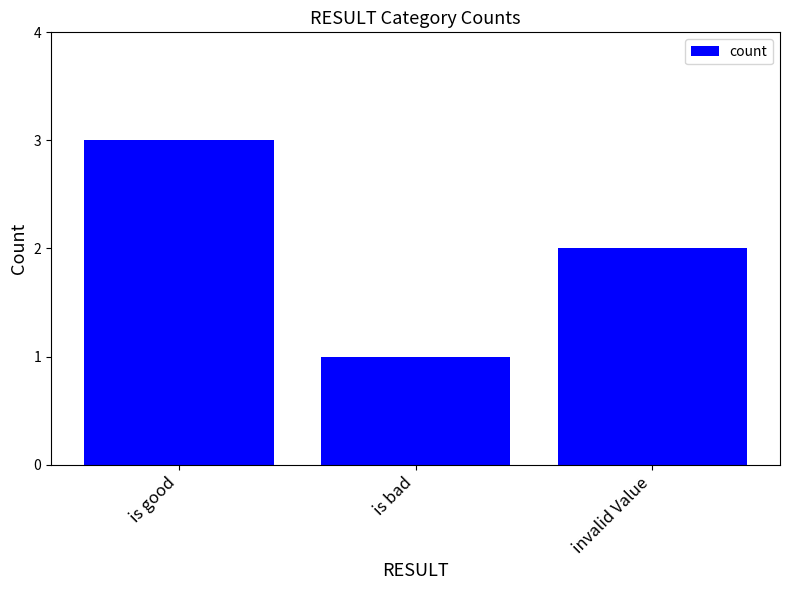

What is the ratio of the value at is good to the value at is bad?

3.0